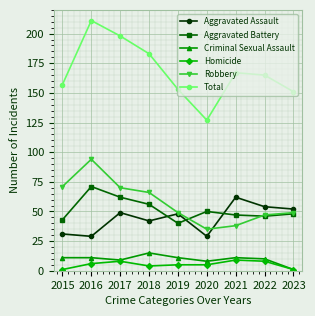

List the series in order of their peak value, highest first.

Total, Robbery, Aggravated Battery, Aggravated Assault, Criminal Sexual Assault, Homicide